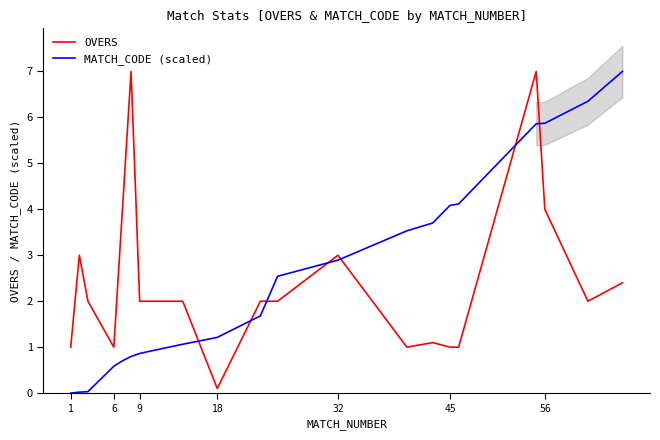

Which category has the lowest value in the OVERS series?

18